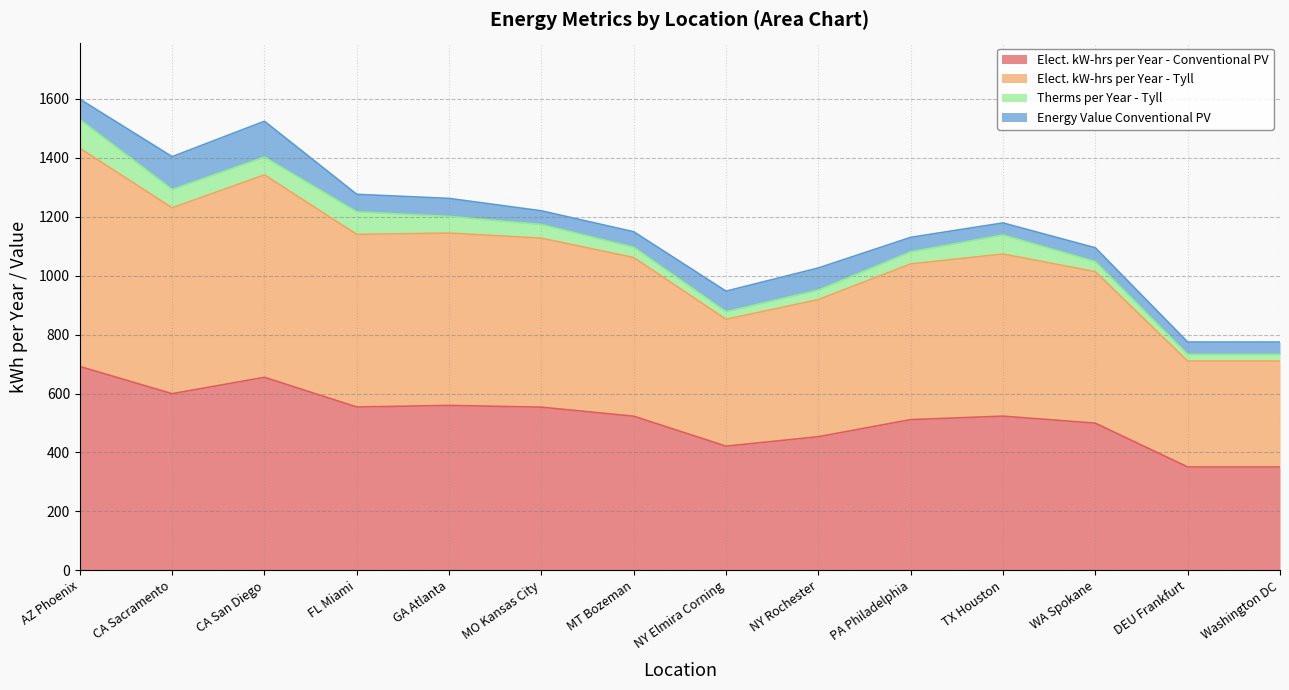

What is the minimum value for Elect. kW-hrs per Year - Conventional PV?

350.8